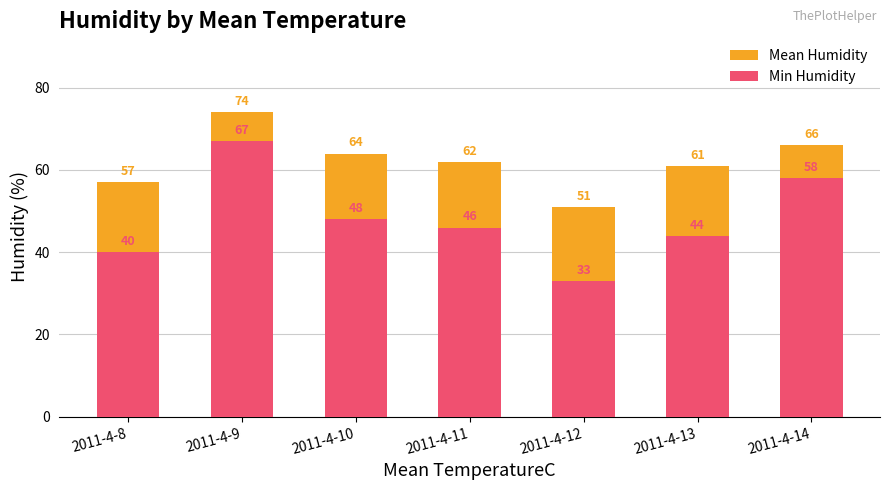

The value of Mean Humidity at 2011-4-11 is 62. True or false?

True